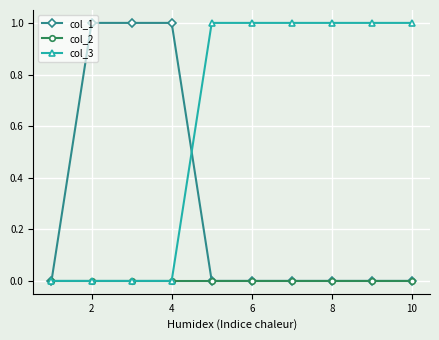

Which series has the largest total across all categories?

col_3